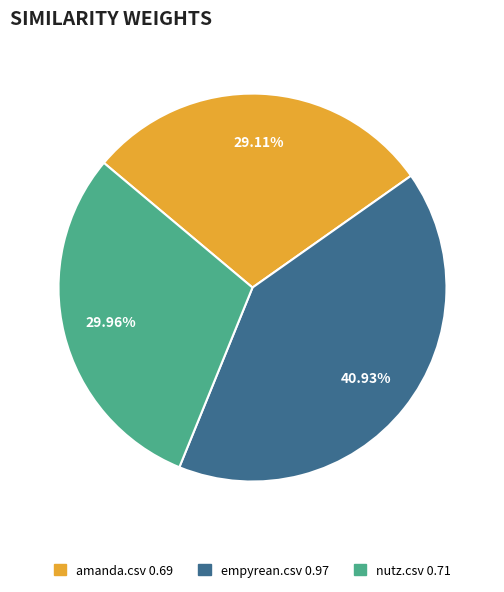

What is the total percentage of empyrean.csv and nutz.csv?

70.9%